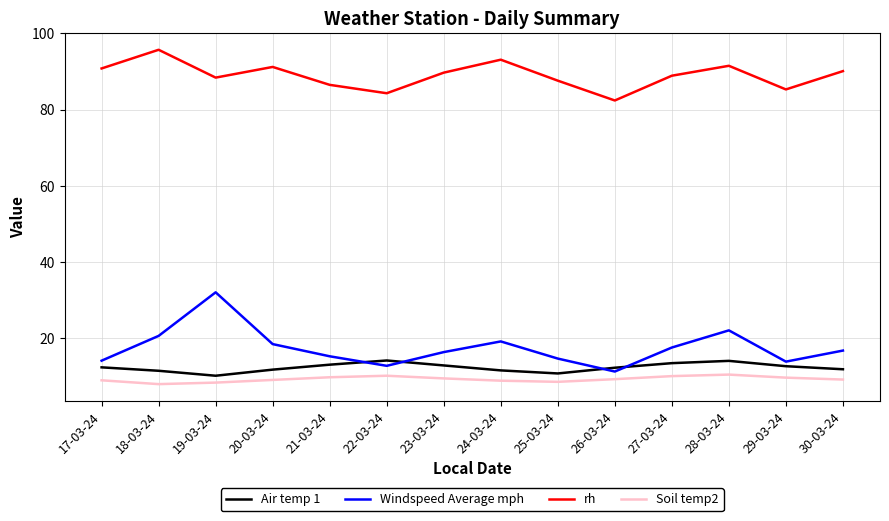

What is the spread (max minus min) of values at 29-03-24?

75.6